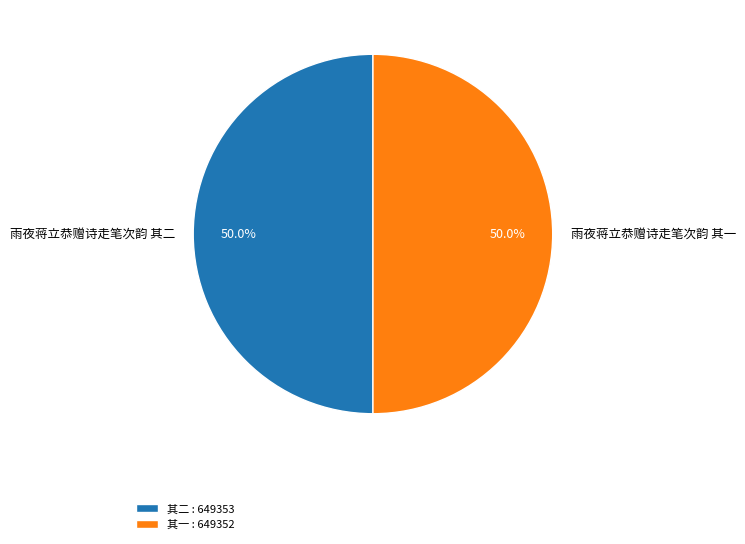

The 雨夜蒋立恭赠诗走笔次韵 其二 slice represents 42% of the pie. True or false?

False